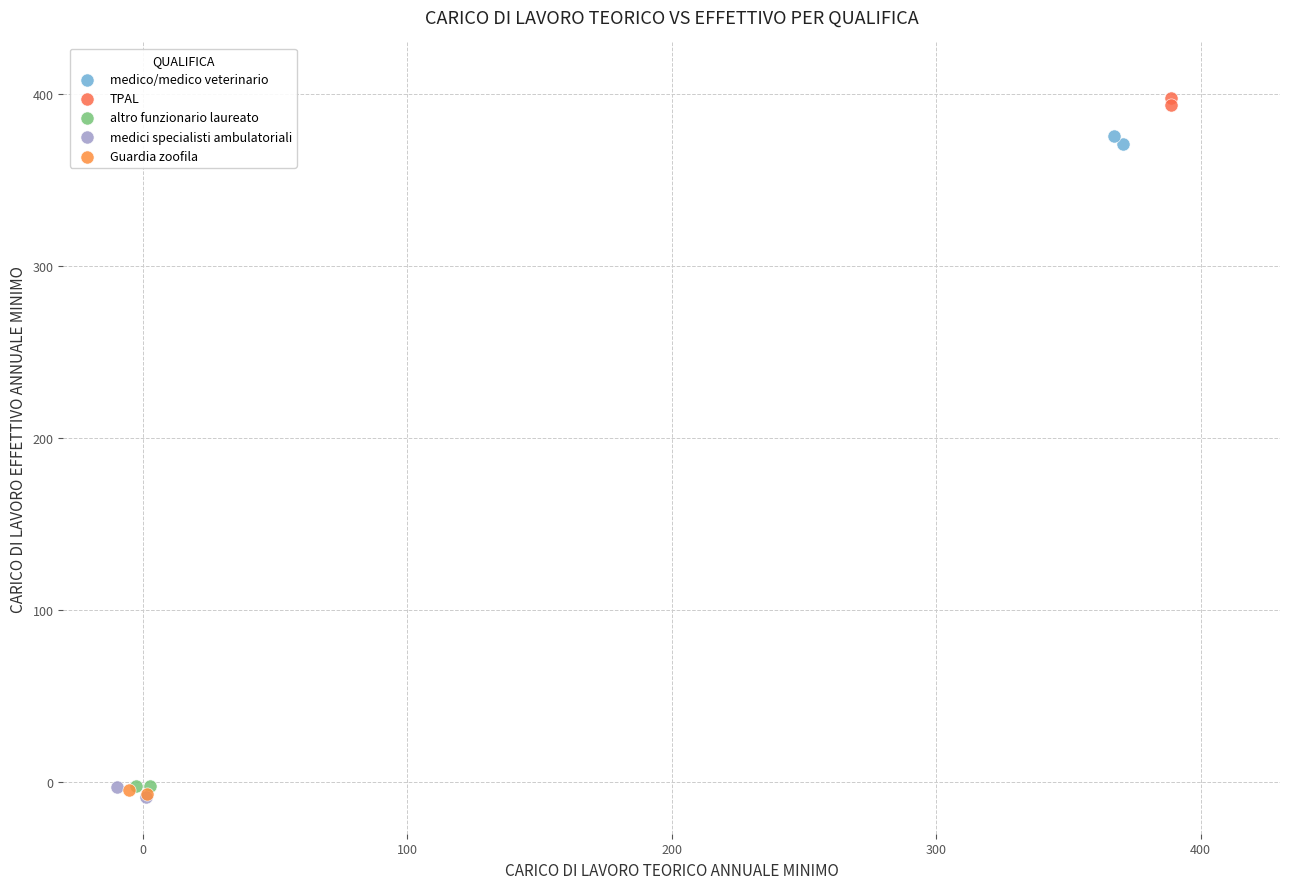

What are all the series names shown in the legend?

medico/medico veterinario, TPAL, altro funzionario laureato, medici specialisti ambulatoriali, Guardia zoofila